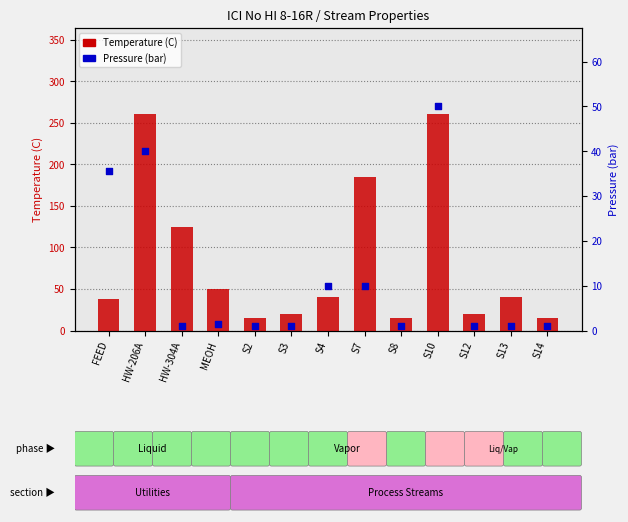

Is the value of Pressure (bar) at S13 greater than the value of Temperature (C) at S3?

No